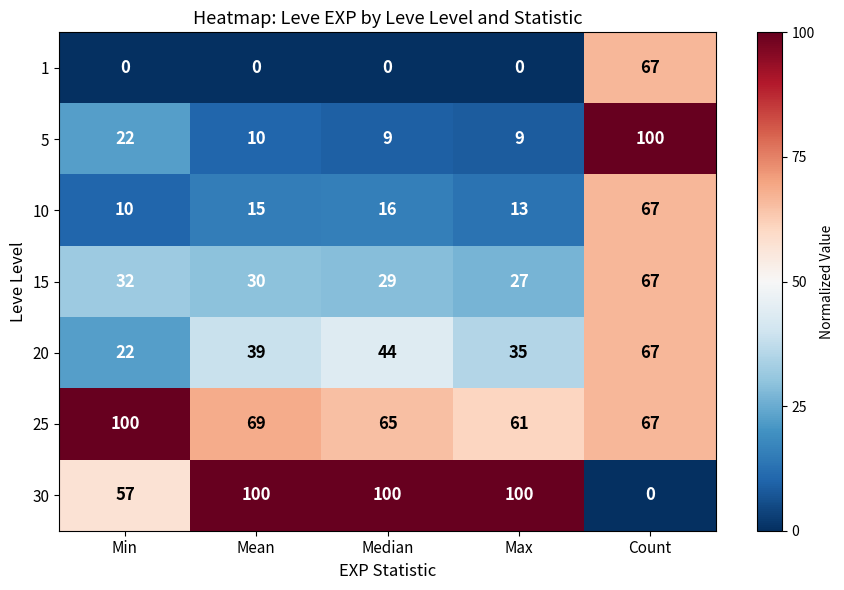

True or false: 5 has a value of 100 at Count.

True